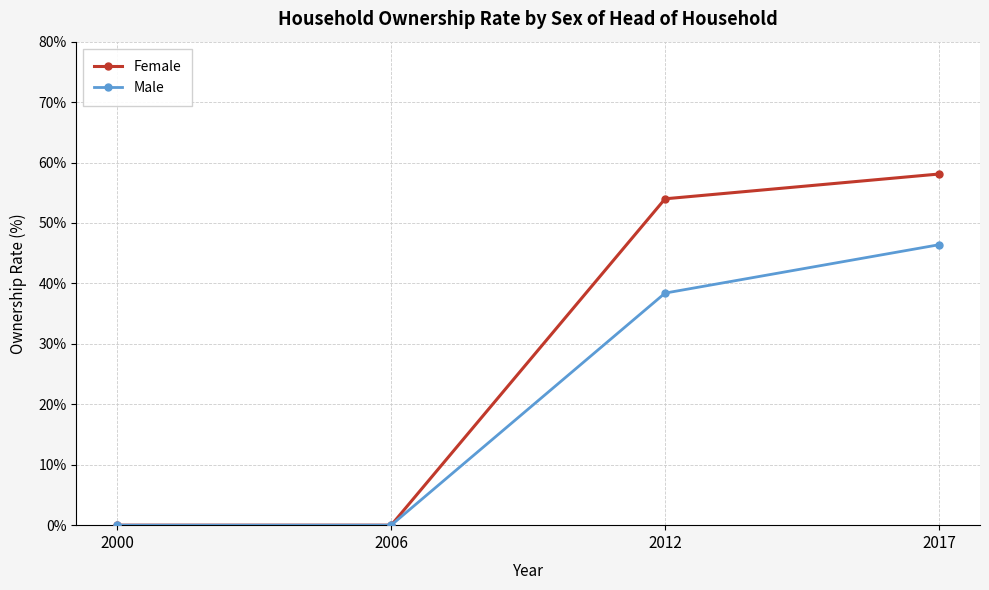

What is the maximum value shown in the chart?

58.1